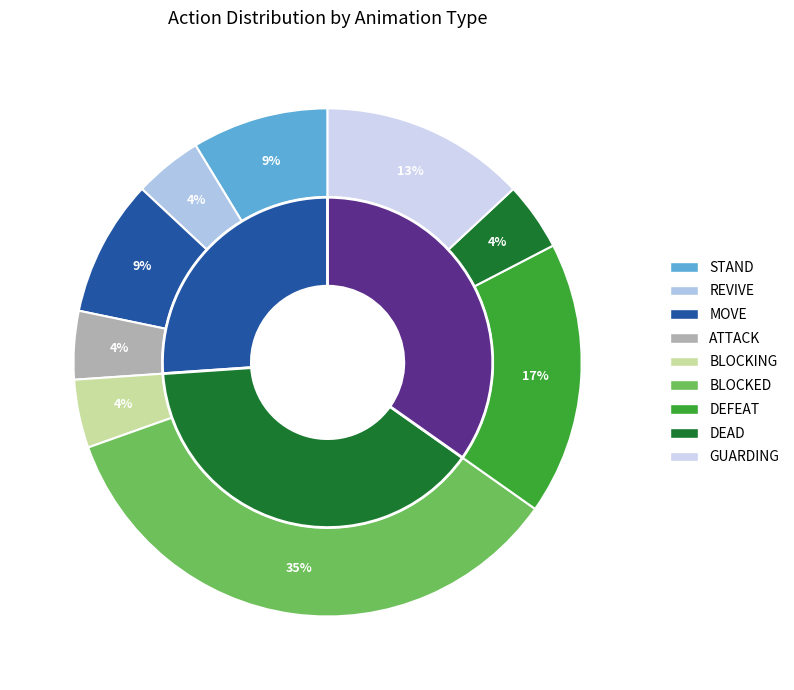

Is it true that MOVE is 20% of the pie?

False